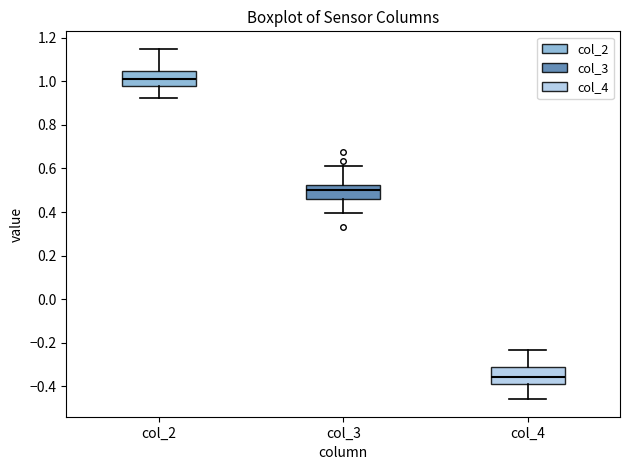

Reading left to right, transcribe this box plot: for each box, give where its median line is, the range the box spans, and where its two whiskers end, as read against the y-axis. The values are not printed on the chart, so give them approximately, as read against the axis.

col_2: median 1.00, box 0.98 to 1.04, whiskers 0.92 to 1.14
col_3: median 0.50, box 0.46 to 0.52, whiskers 0.40 to 0.60
col_4: median -0.36, box -0.40 to -0.32, whiskers -0.46 to -0.24